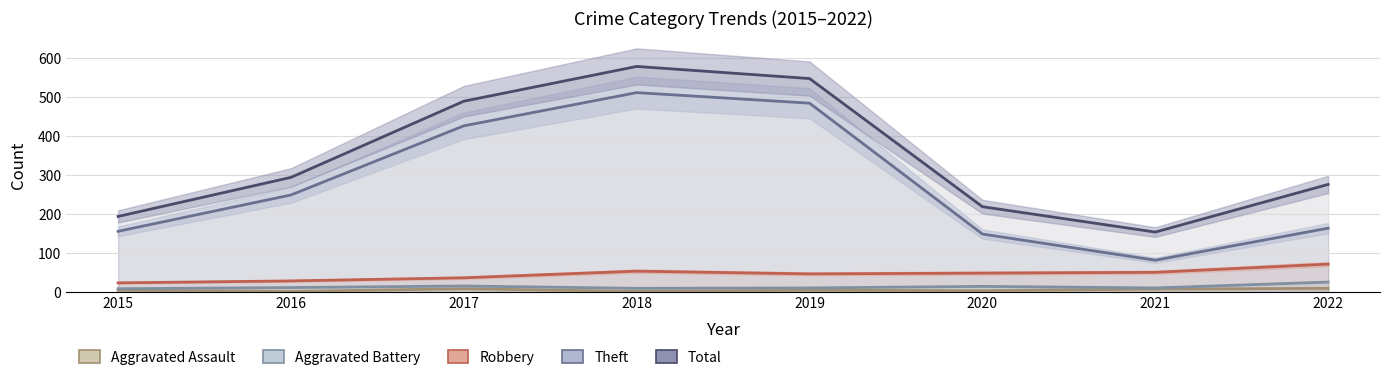

What is the sum of all Theft values?

2221